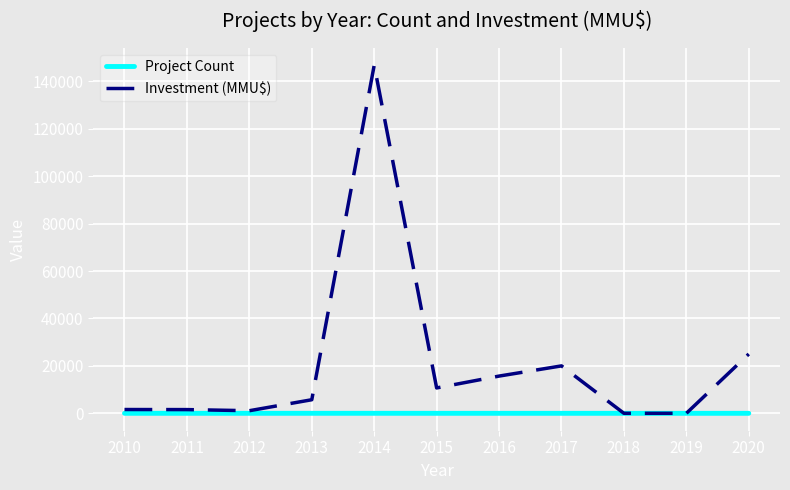

How many lines are shown in the chart?

2